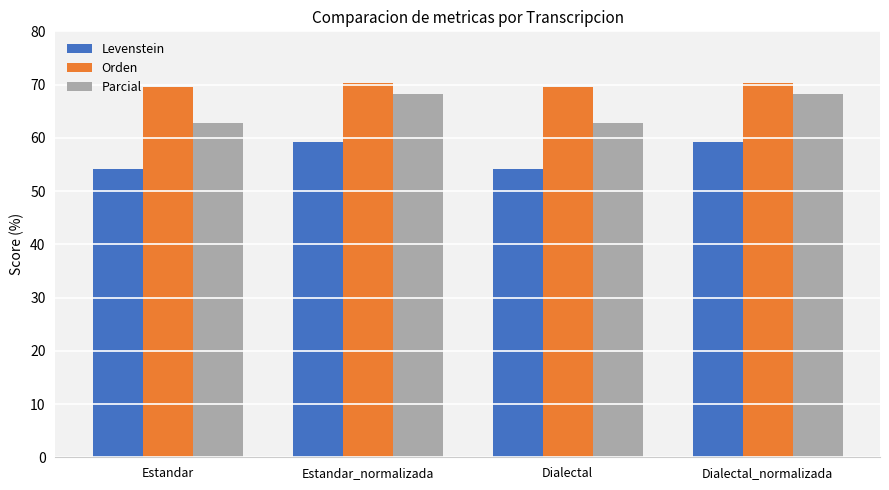

Is the value of Levenstein at Dialectal_normalizada greater than the value of Orden at Dialectal?

No